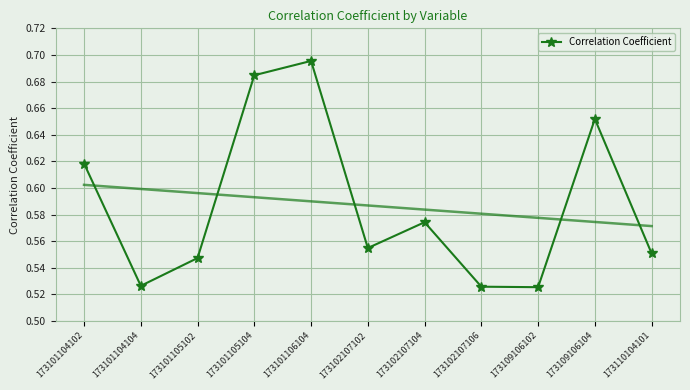

How many distinct data groups are displayed?

1